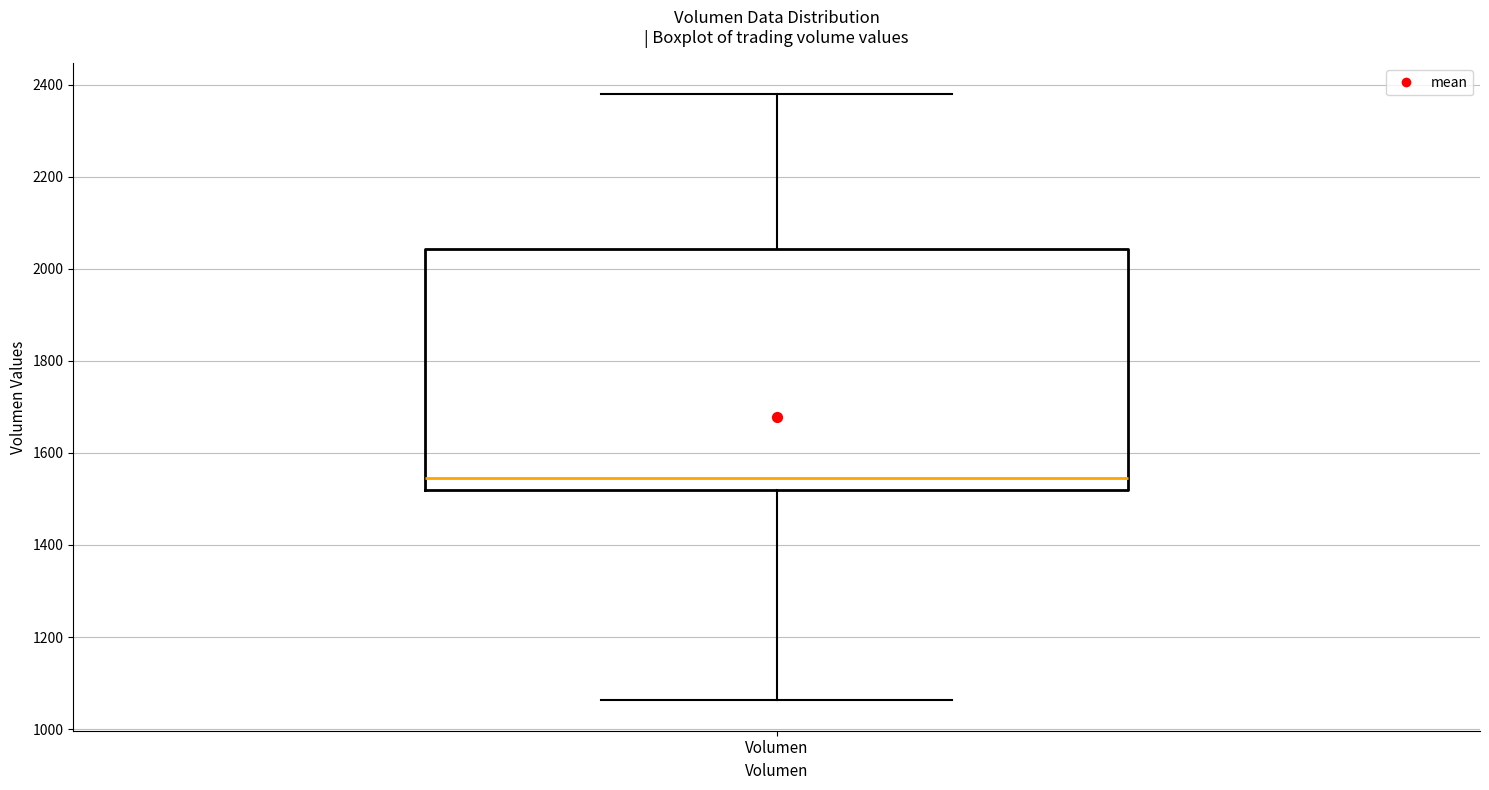

Where does the upper whisker of the box for Volumen end on the y-axis? The values are not printed on the chart, so give them approximately, as read against the axis.

2380